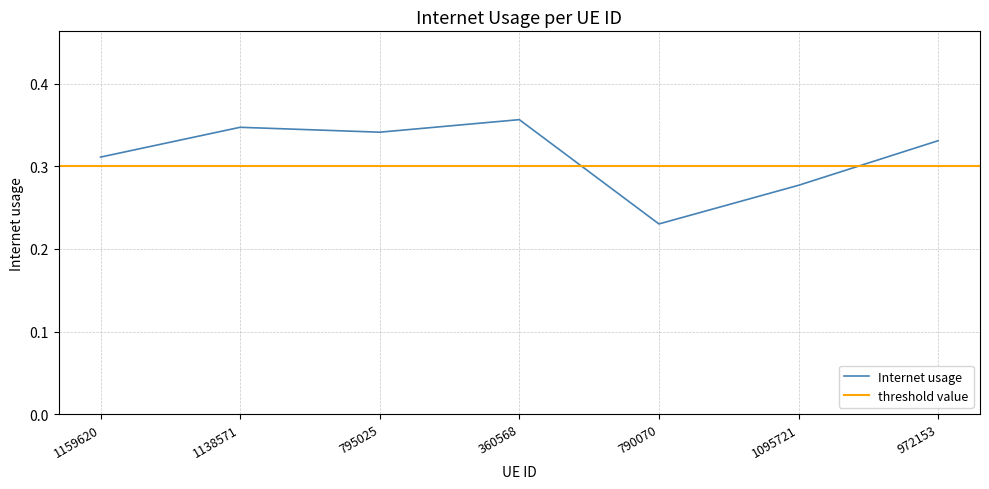

Between 1138571 and 360568, which is larger?

360568